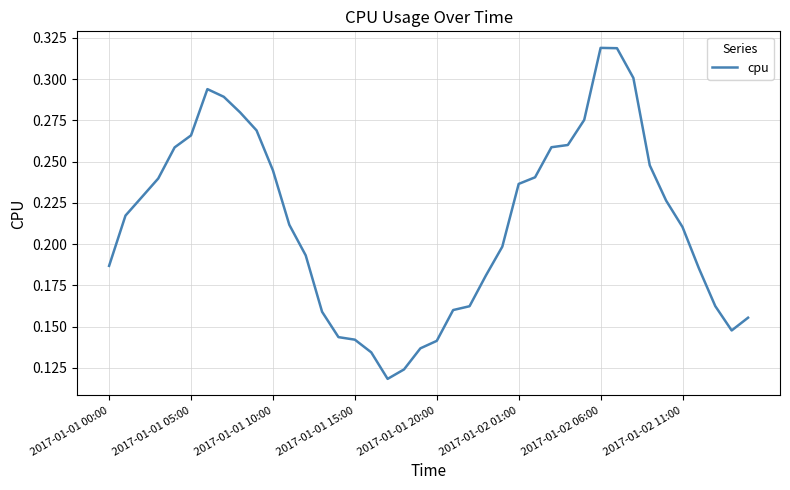

Does the chart display data point markers on the line(s)?

No